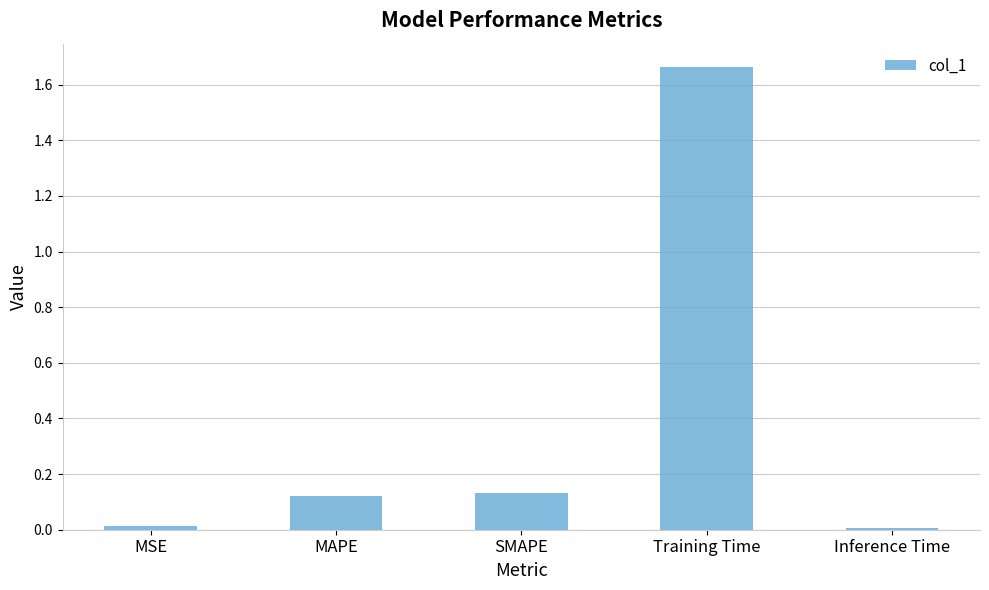

What is the change in value from MAPE to Training Time?

+1.5